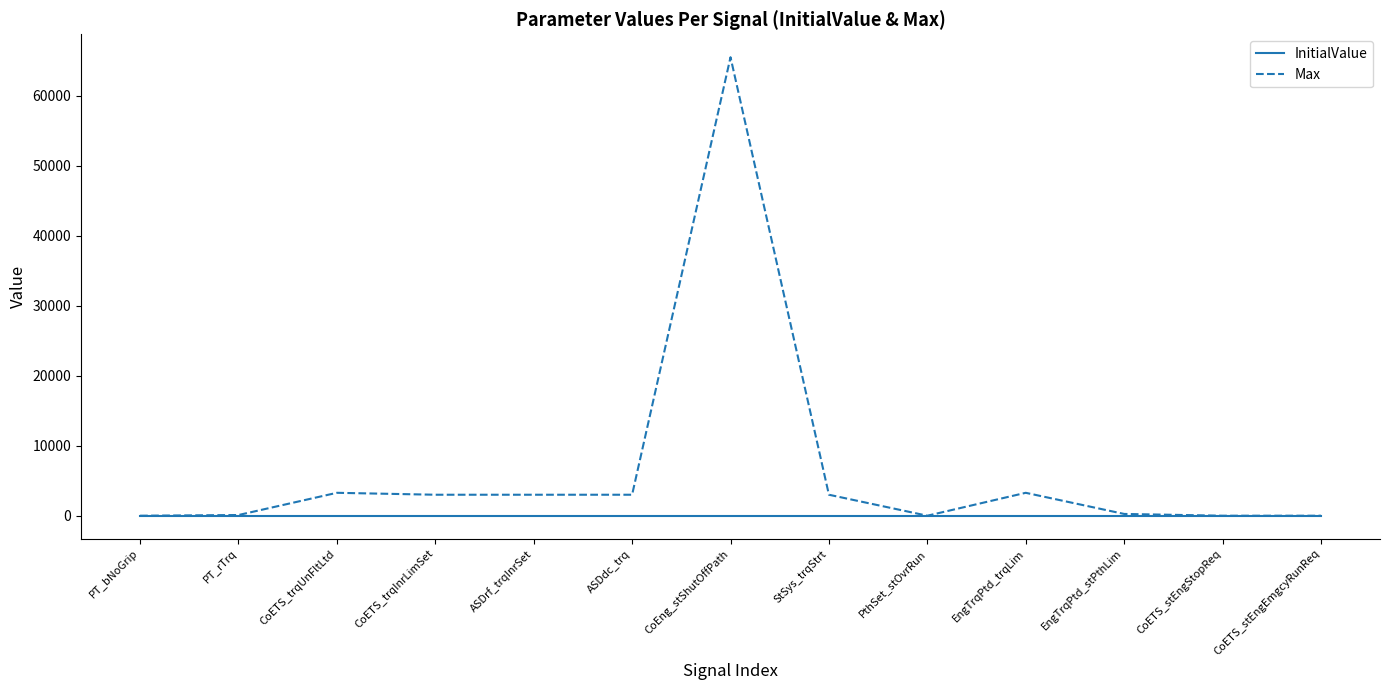

What is the spread (max minus min) of values at CoEng_stShutOffPath?

65535